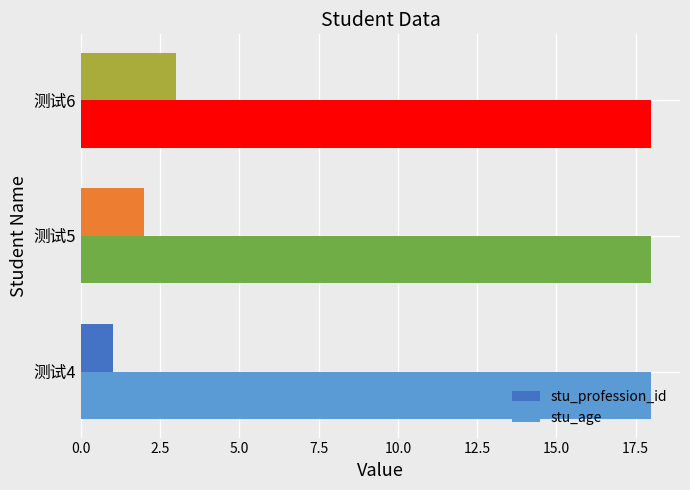

List the labels in order of stu_profession_id value, largest first.

测试6, 测试5, 测试4